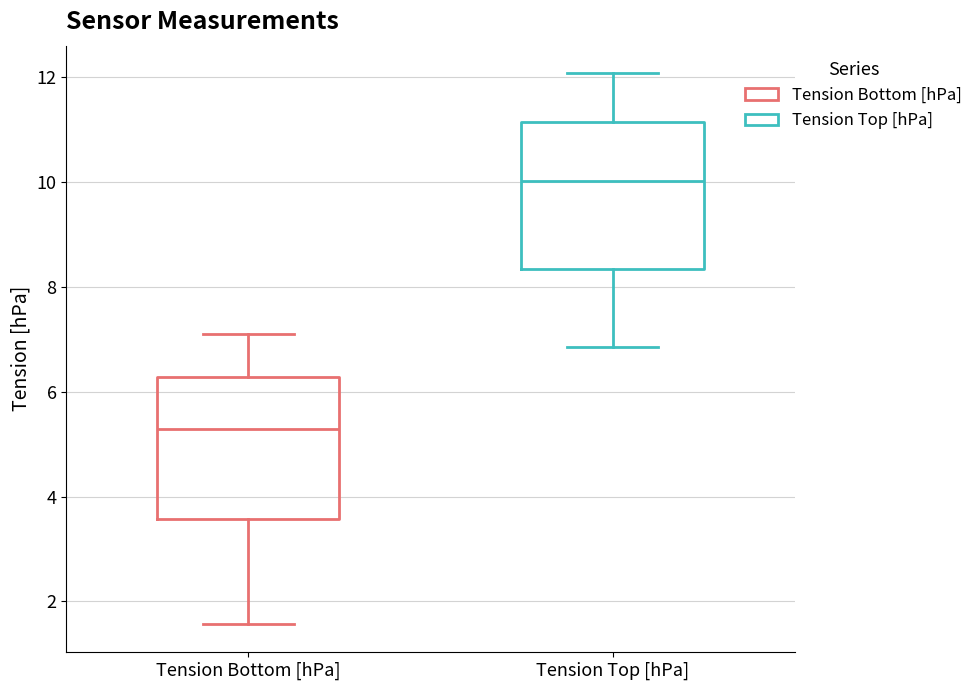

Reading left to right, transcribe this box plot: for each box, give where its median line is, the range the box spans, and where its two whiskers end, as read against the y-axis. The values are not printed on the chart, so give them approximately, as read against the axis.

Tension Bottom [hPa]: median 5.2, box 3.6 to 6.2, whiskers 1.6 to 7.2
Tension Top [hPa]: median 10.0, box 8.4 to 11.2, whiskers 6.8 to 12.0